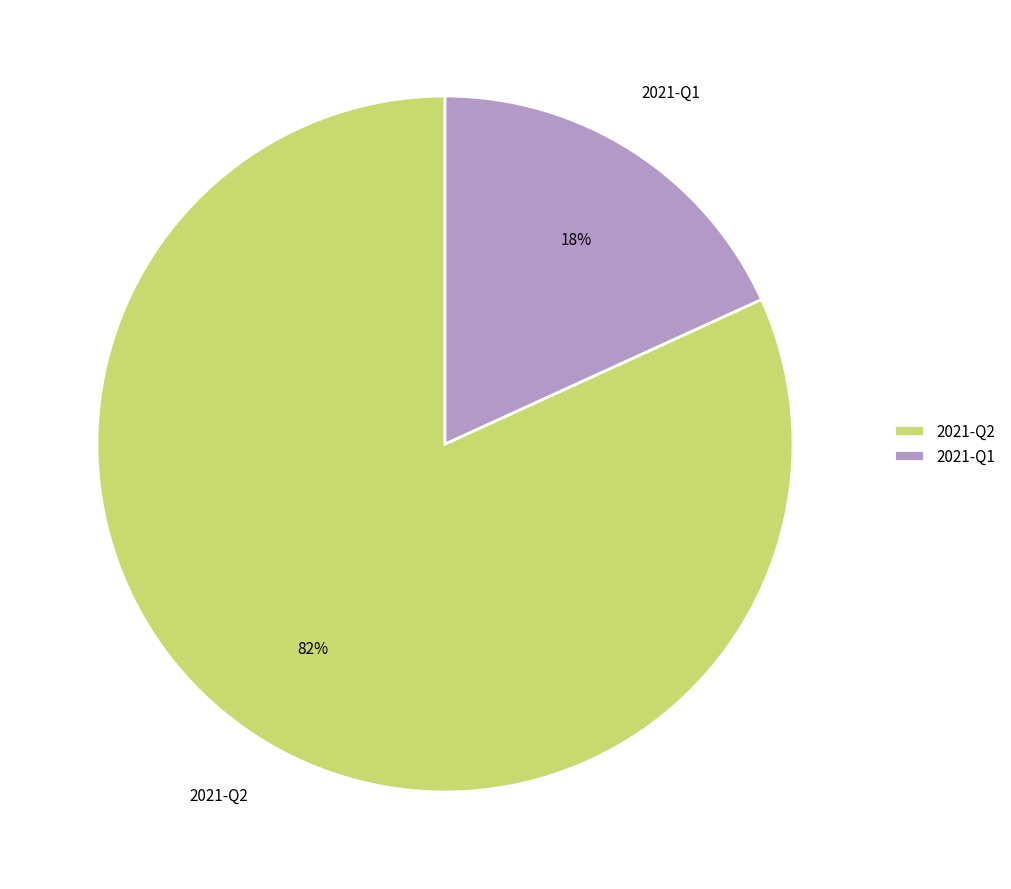

To the nearest percent, what portion does 2021-Q2 represent?

82%